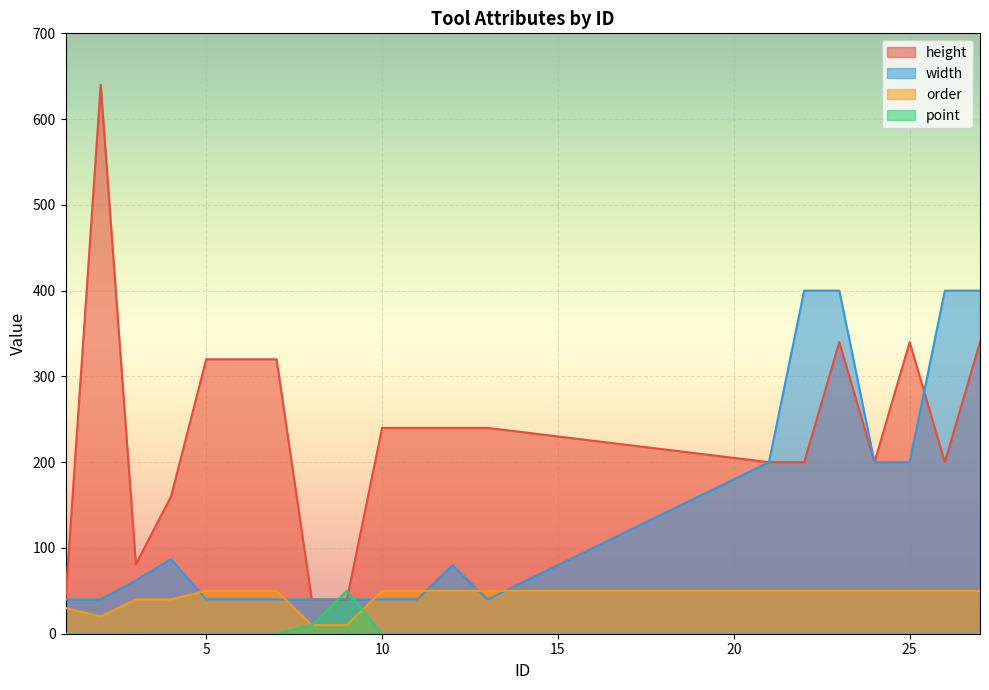

What are all the series names shown in the legend?

height, width, order, point